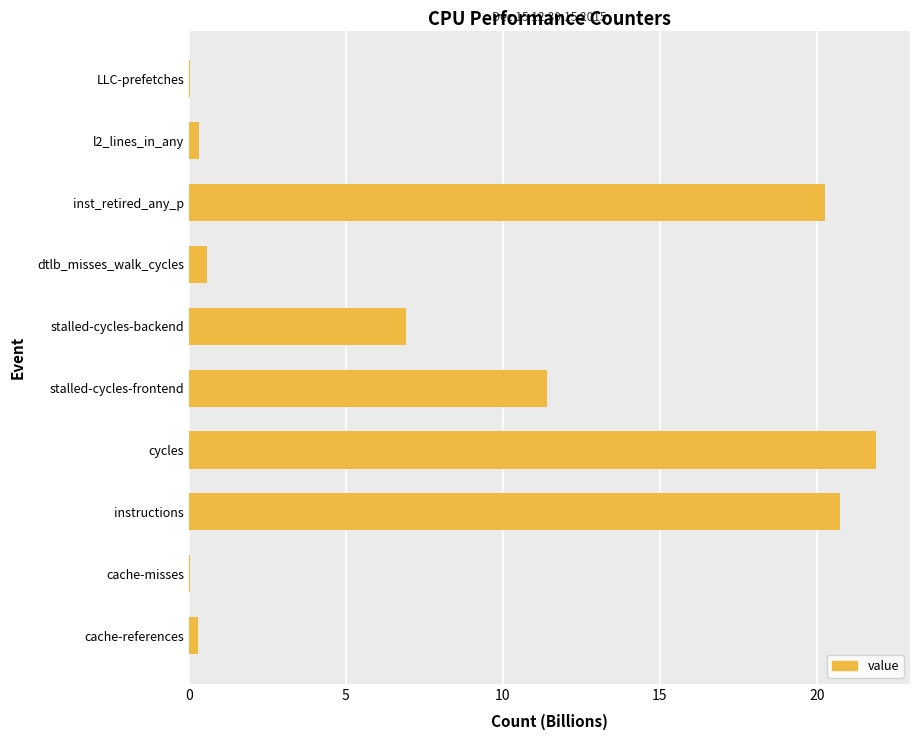

Are the bars horizontal?

Yes